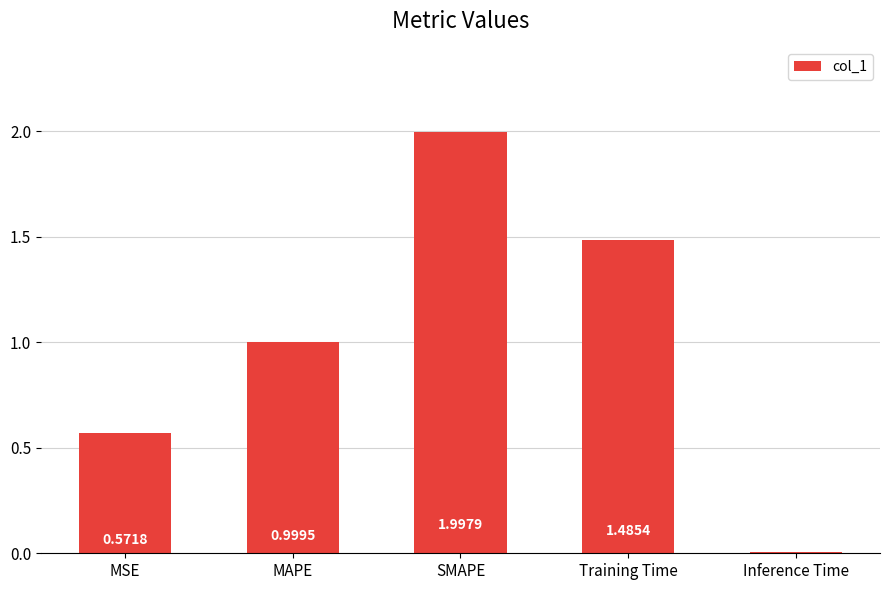

What is the difference between the maximum and second lowest values?

1.4